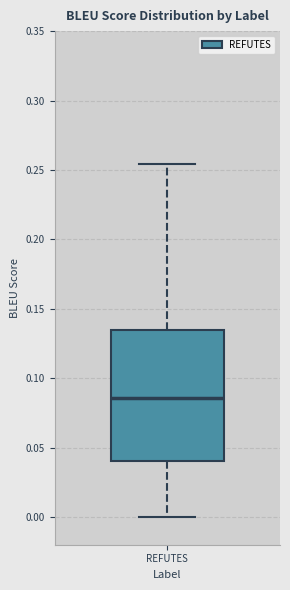

Read this box plot against the y-axis: the position of the median line, the range covered by the box, and the ends of both whiskers. The values are not printed on the chart, so give them approximately, as read against the axis.

median 0.085, box 0.040 to 0.135, whiskers 0.000 to 0.255